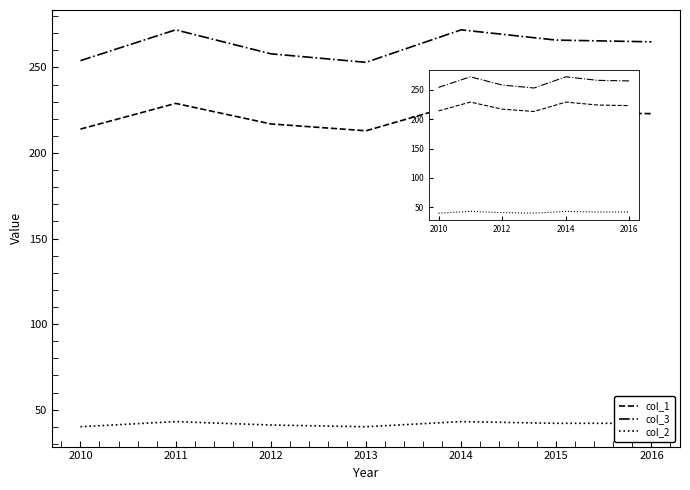

In col_2, how many points are higher than both neighbors (excluding endpoints)?

2